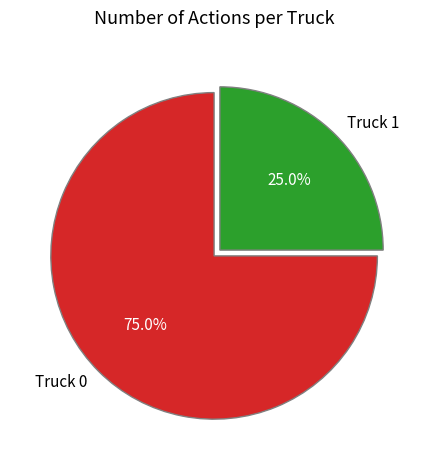

To the nearest percent, what portion does Truck 1 represent?

25%